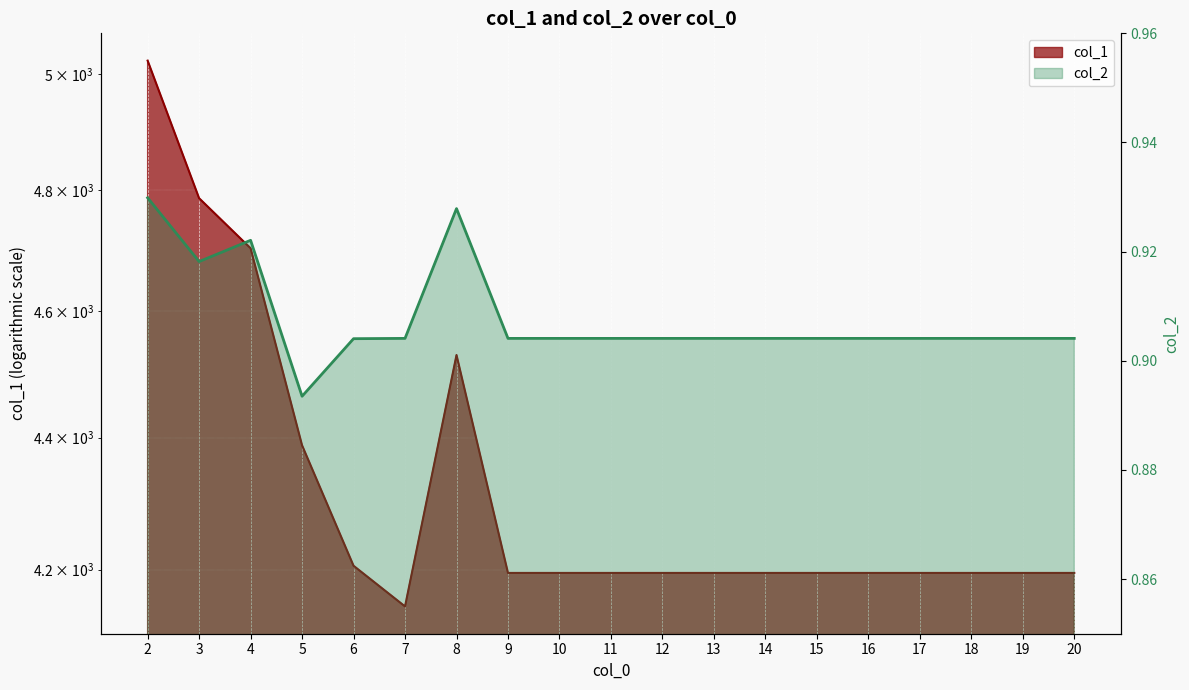

True or false: col_2 and col_1 cross at least once.

False